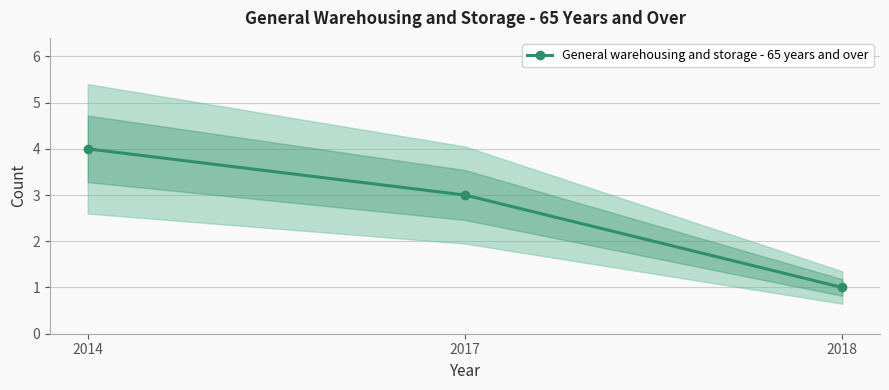

Rank the categories by value from highest to lowest.

2014, 2017, 2018